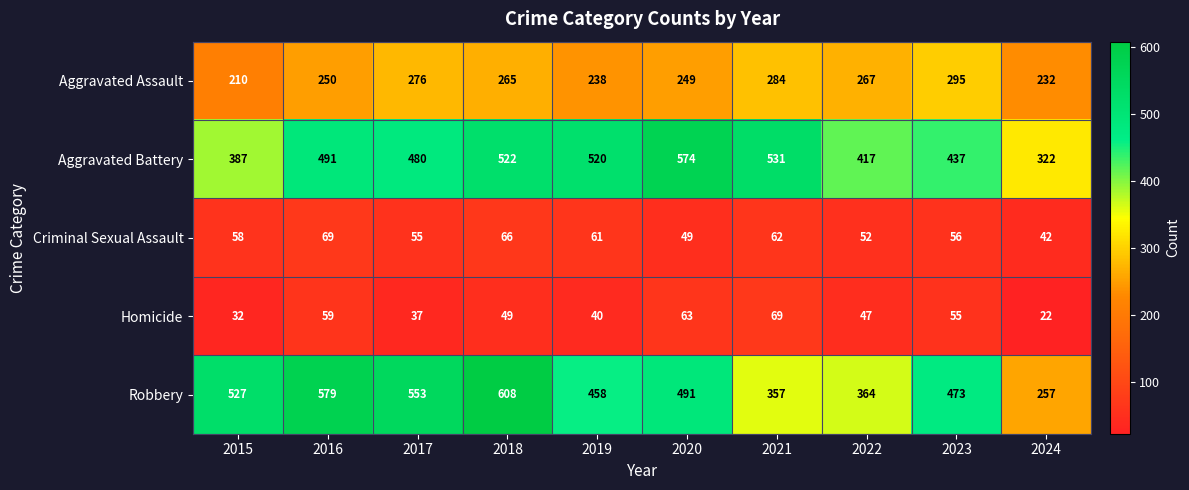

What is the average value of the Homicide series?

47